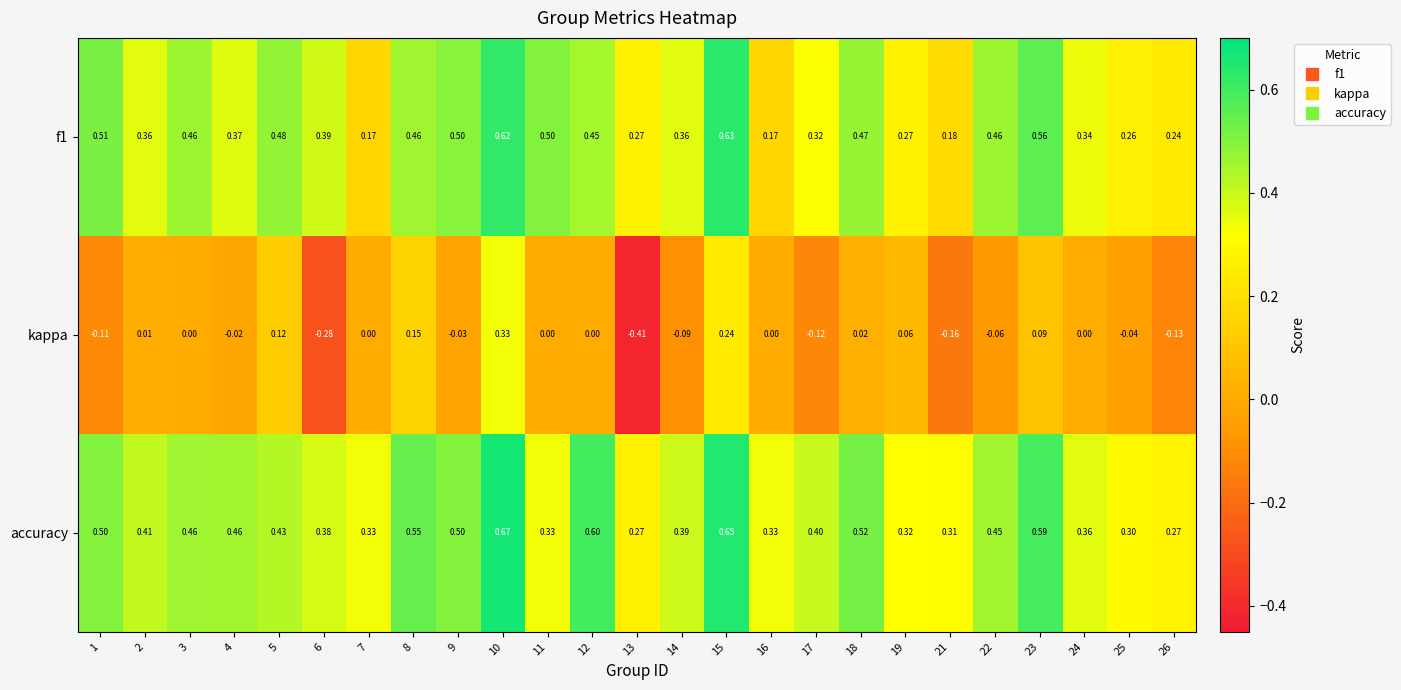

Is the value of kappa at 21 greater than the value of accuracy at 14?

No